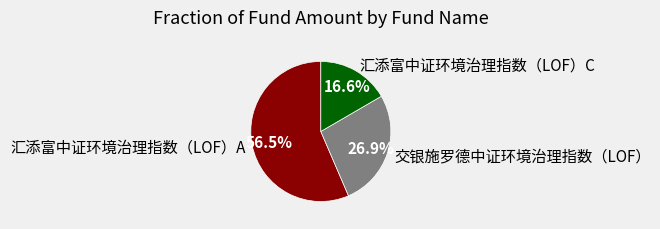

To the nearest percent, what is the difference between the 汇添富中证环境治理指数（LOF）C and 汇添富中证环境治理指数（LOF）A slice percentages?

40%